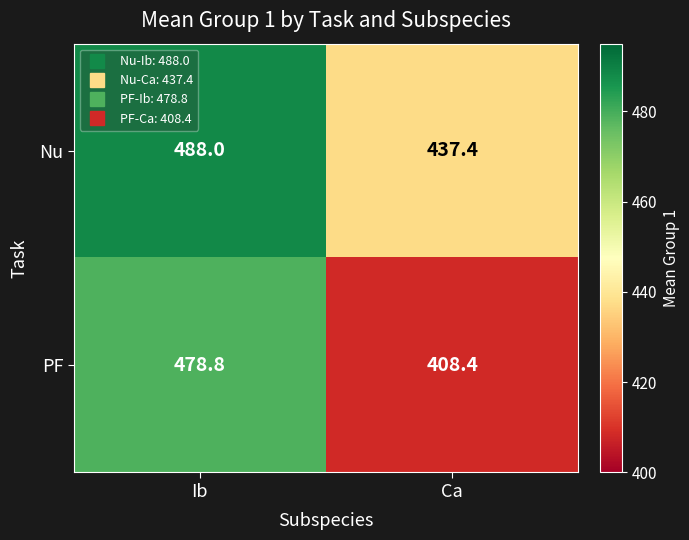

Is it true that PF equals 478.8 at Ib?

True